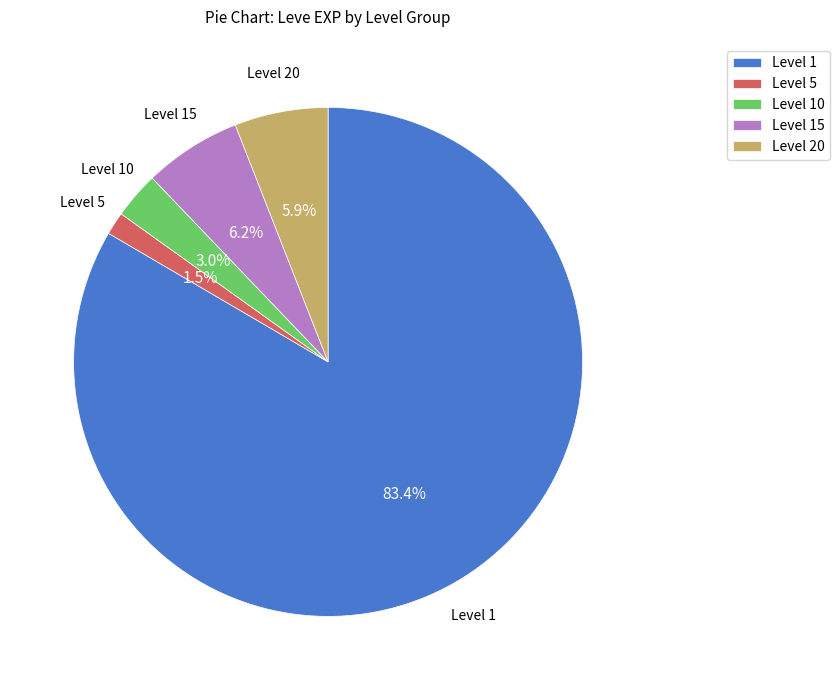

Combined, what portion of the pie is Level 5 and Level 15?

7.7%